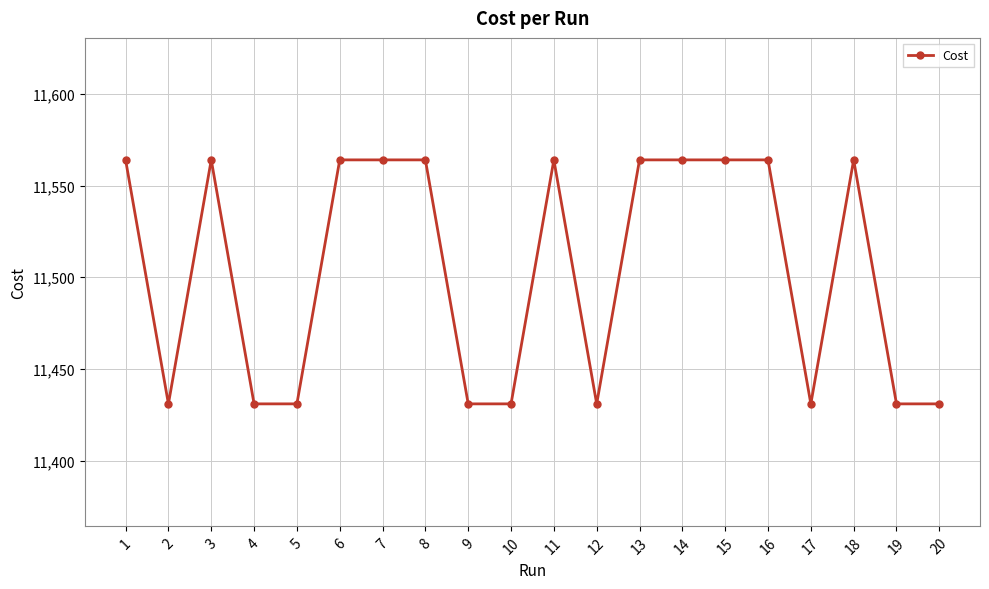

What is the change in value from 10 to 18?

+133.0